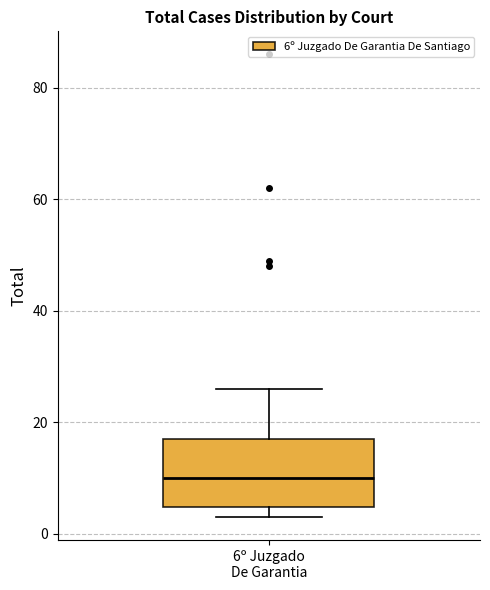

Where does the median line of the box for 6º Juzgado De Garantia sit on the y-axis? The values are not printed on the chart, so give them approximately, as read against the axis.

10